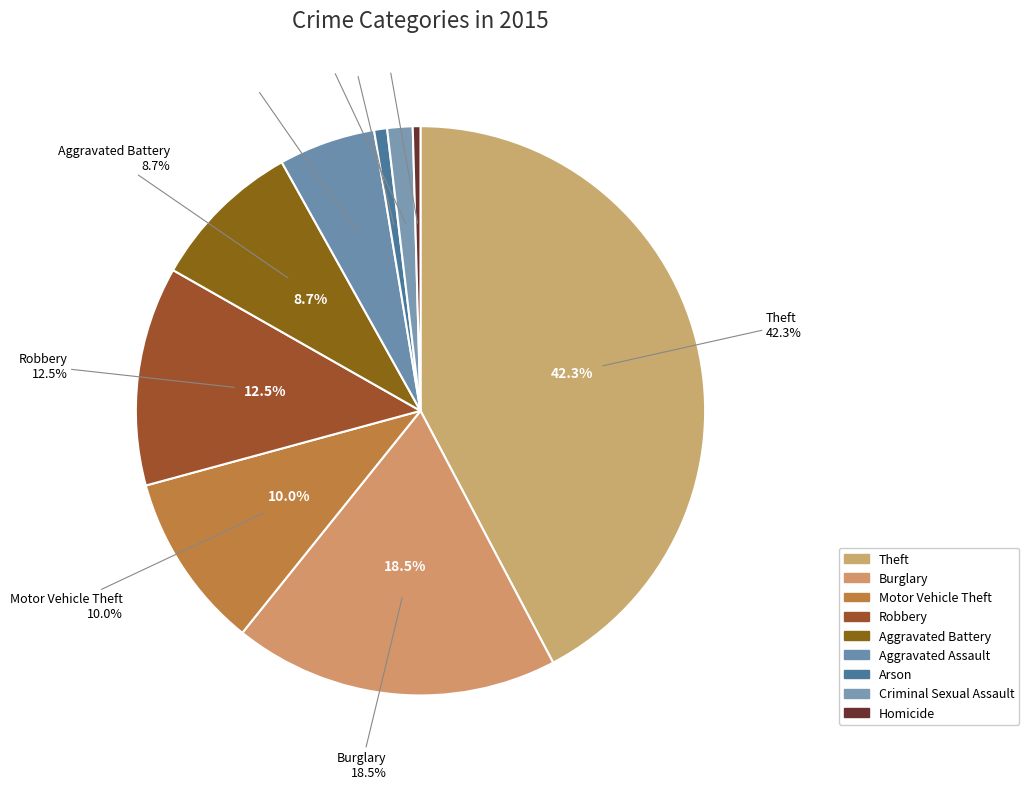

Count the number of slices in the pie.

9